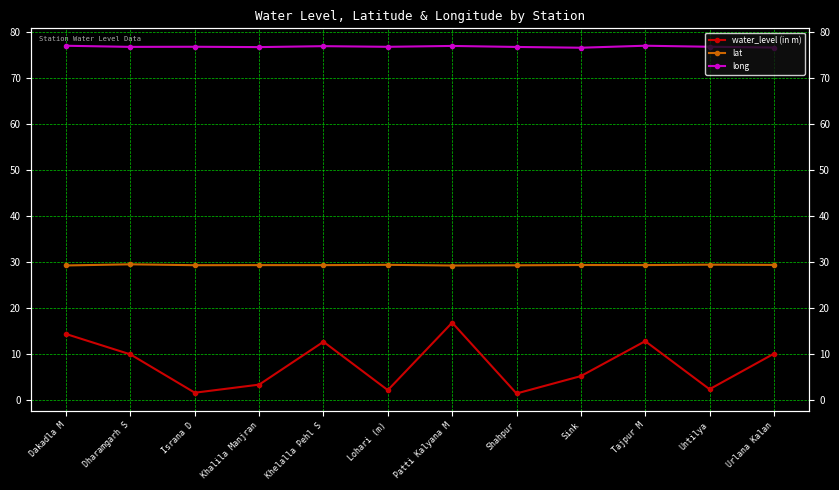

Reading left to right, extract all data points from this chart.

water_level (in m): 14.3	9.8	1.5	3.3	12.6	2.1	16.8	1.3	5.1	12.7	2.3	10.0
lat: 29.2	29.5	29.3	29.3	29.3	29.4	29.2	29.3	29.3	29.3	29.4	29.3
long: 77.1	76.8	76.8	76.8	77.0	76.8	77.0	76.8	76.6	77.1	76.8	76.7